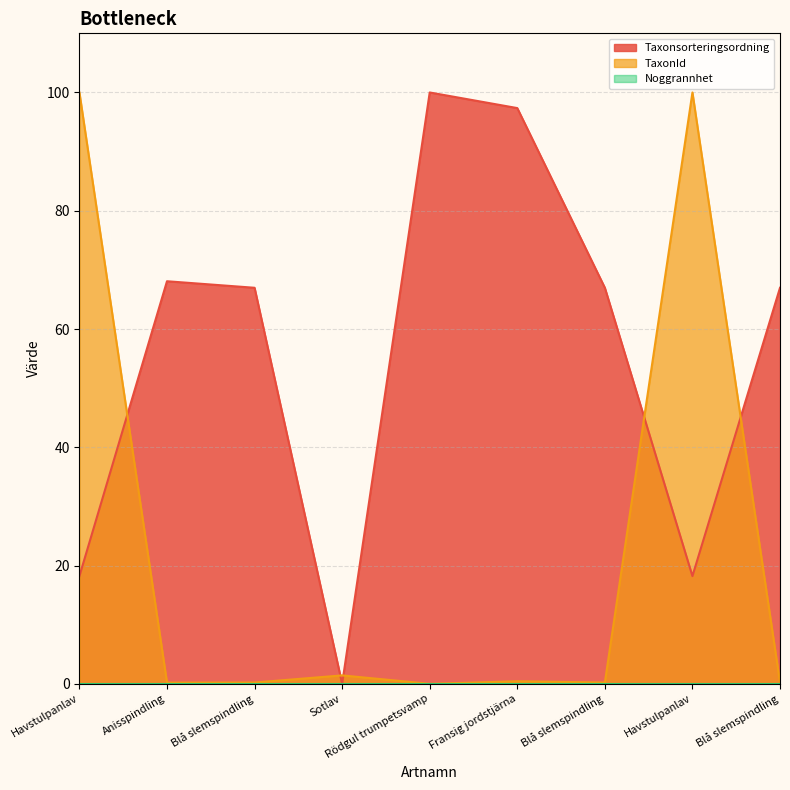

List the series in order of their peak value, highest first.

Taxonsorteringsordning, TaxonId